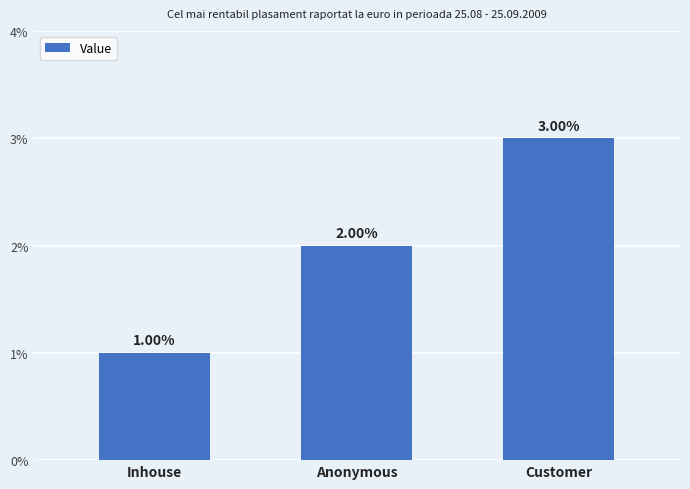

What is the maximum value shown in the chart?

3